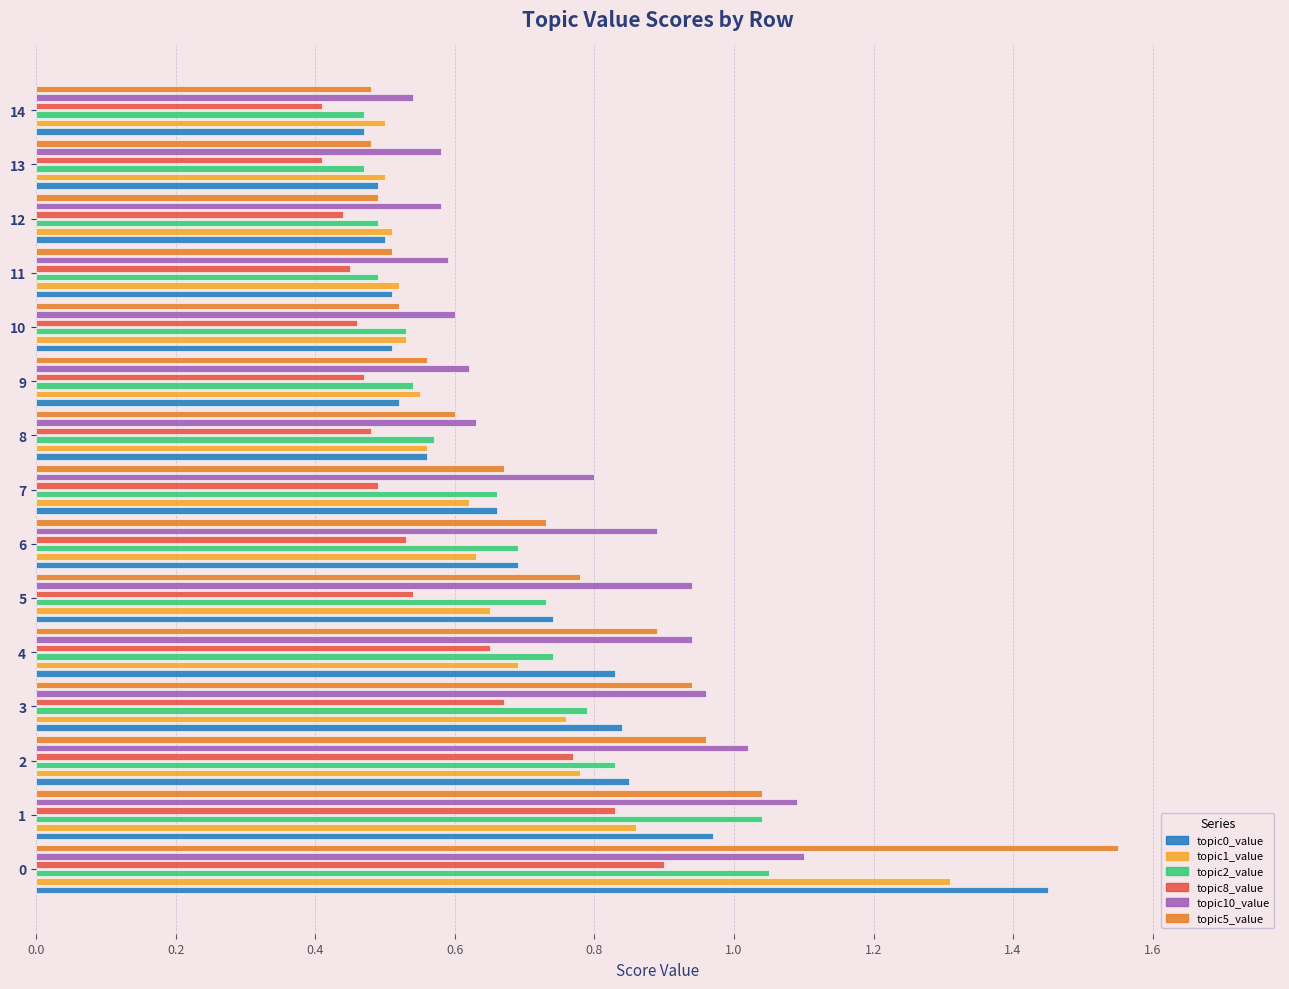

True or false: topic8_value has a value of 0.7 at 12.

False